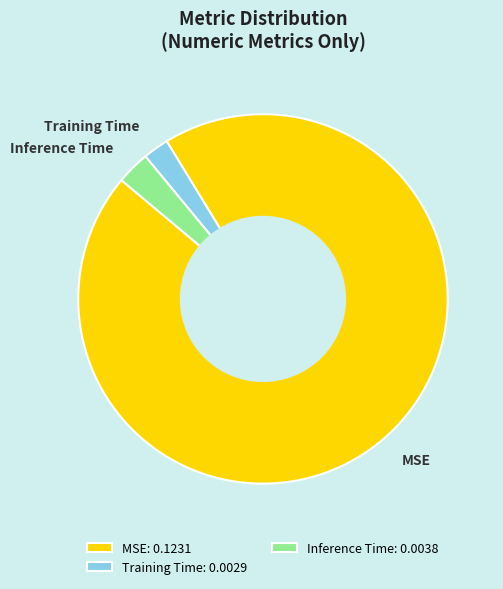

Which has a higher value, MSE or Training Time?

MSE